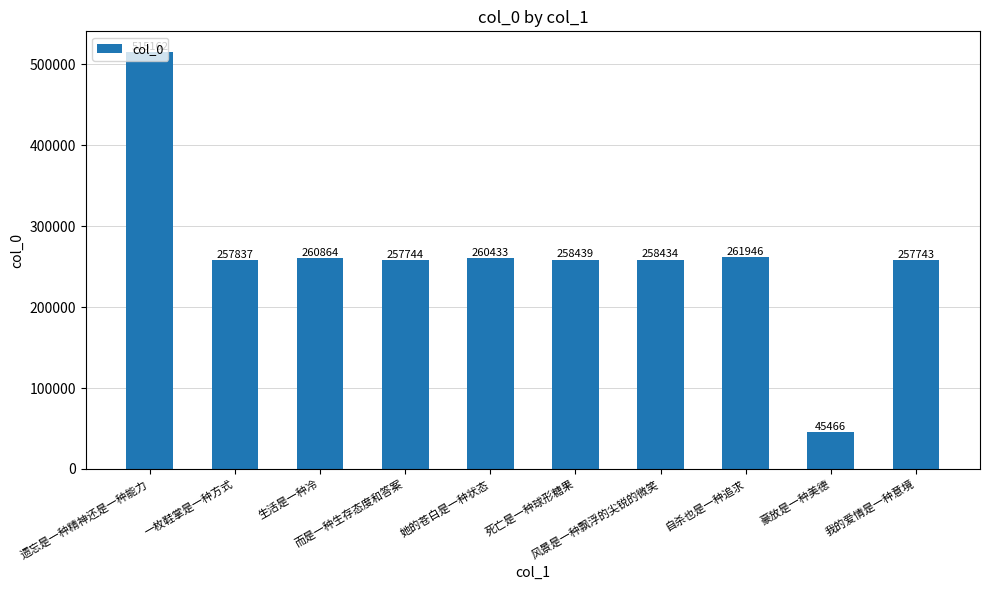

List the labels in order of value, smallest first.

豪放是一种美德, 我的爱情是一种意境, 而是一种生存态度和答案, 一枚鞋掌是一种方式, 风景是一种飘浮的尖锐的微笑, 死亡是一种球形糖果, 她的苍白是一种状态, 生活是一种冷, 自杀也是一种追求, 遗忘是一种精神还是一种能力